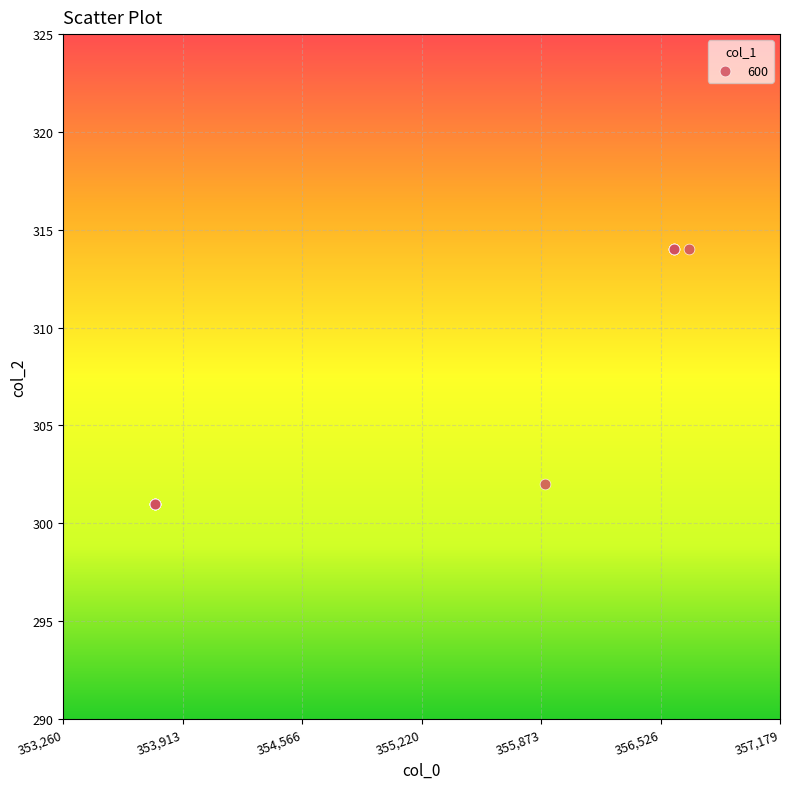

What Y value in the scatter plot is closest to 307?

302